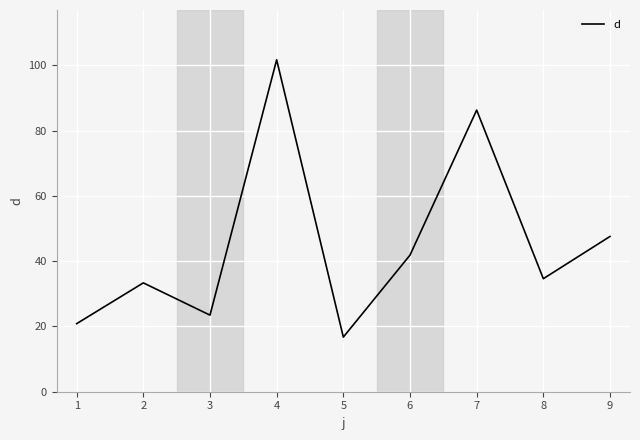

At which category does the data reach its first local peak?

2